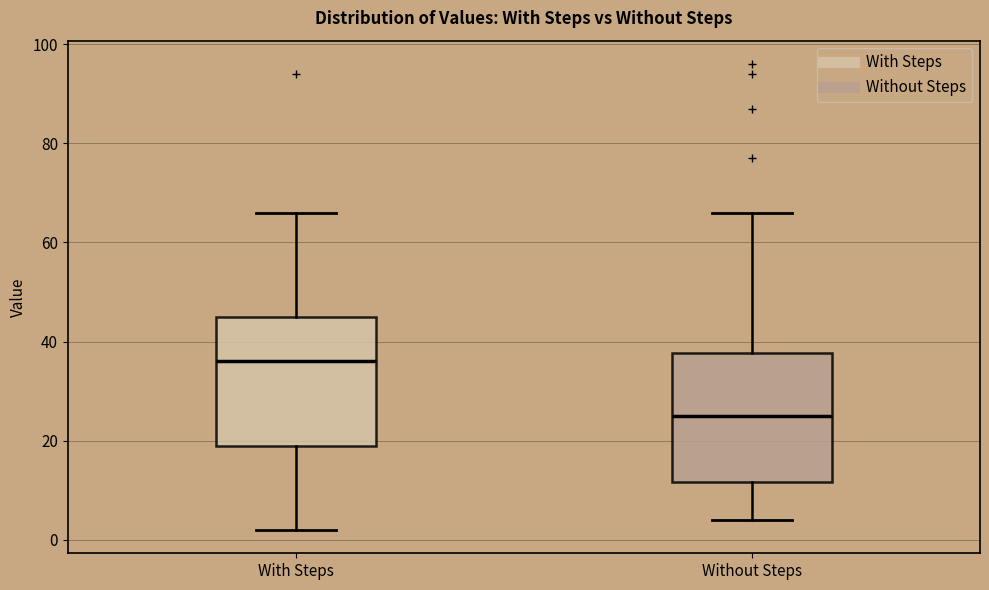

Reading left to right, transcribe this box plot: for each box, give where its median line is, the range the box spans, and where its two whiskers end, as read against the y-axis. The values are not printed on the chart, so give them approximately, as read against the axis.

With Steps: median 36, box 20 to 46, whiskers 2 to 66
Without Steps: median 26, box 12 to 38, whiskers 4 to 66